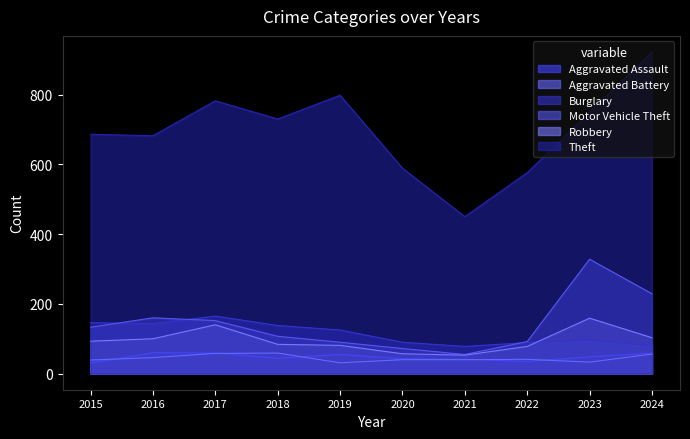

What is the difference between the maximum and minimum values in the Aggravated Battery series?

28